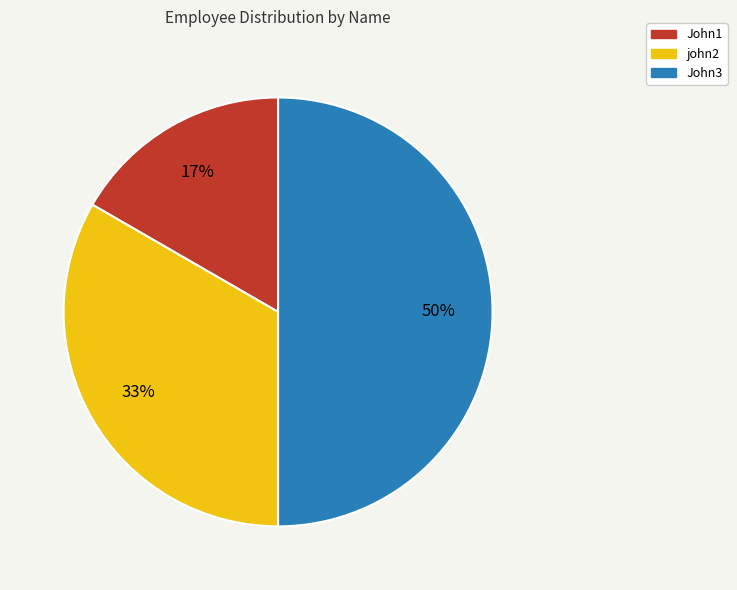

Is John1 the majority of the pie?

No